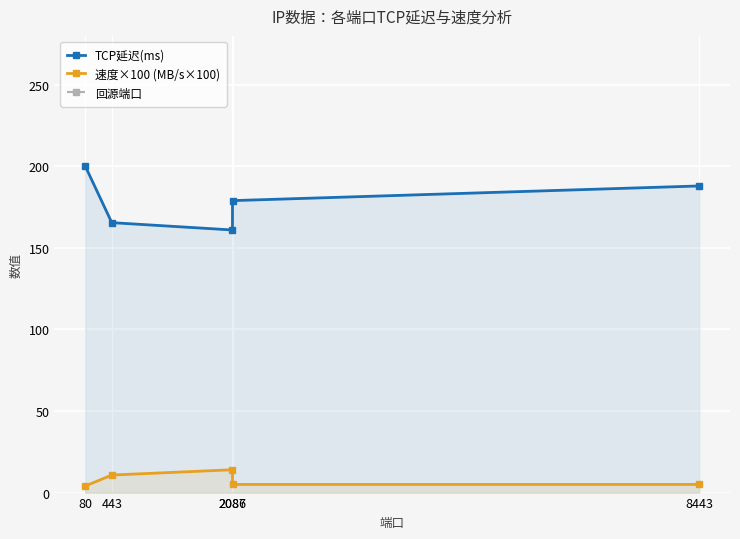

True or false: 速度×100 (MB/s×100) has more than 2 points higher than both neighbors.

False